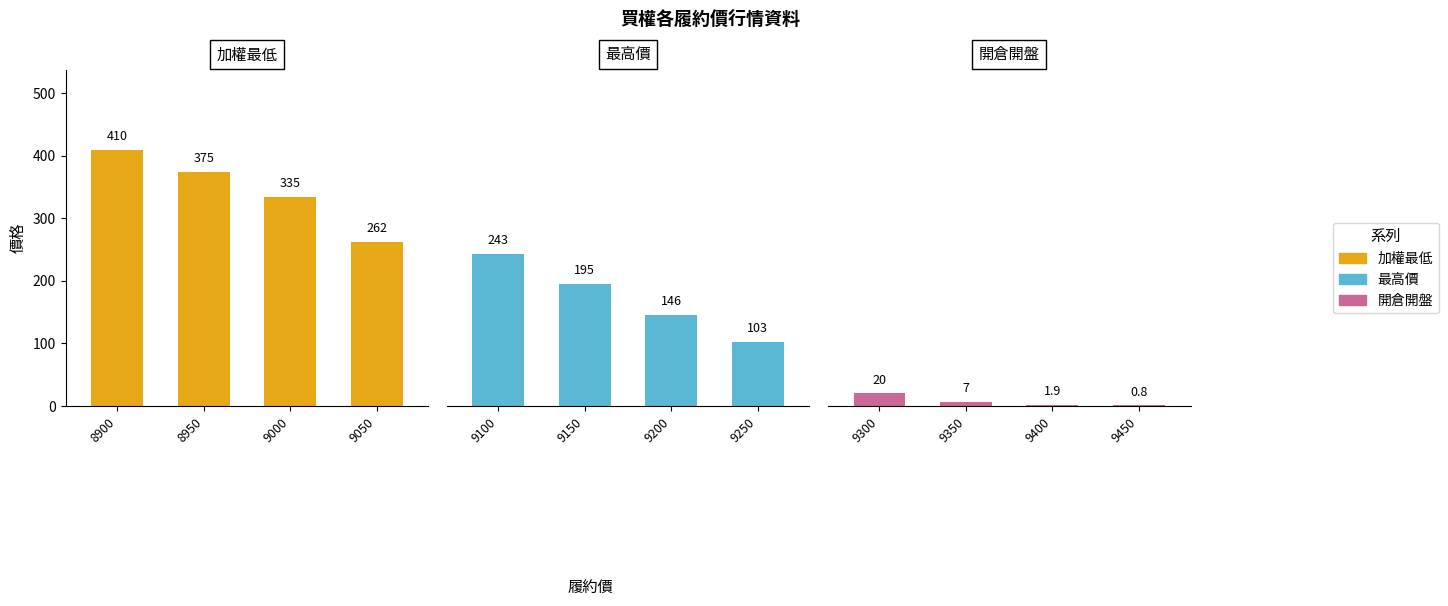

Which series has the largest total across all categories?

加權最低